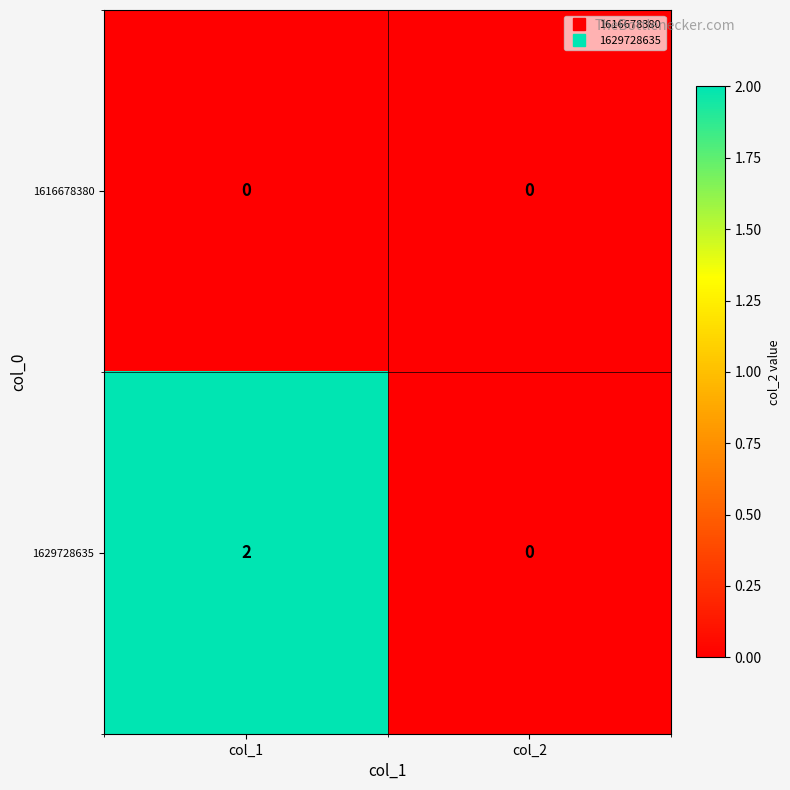

How many series are shown in this chart?

2